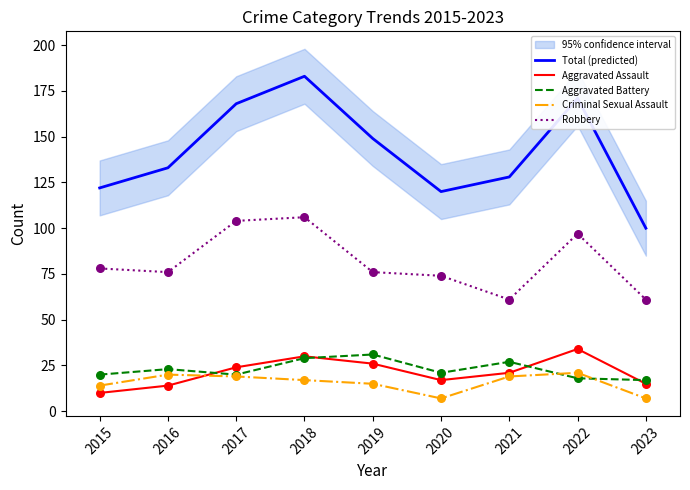

Which series has the widest spread of Y values?

Total (predicted)